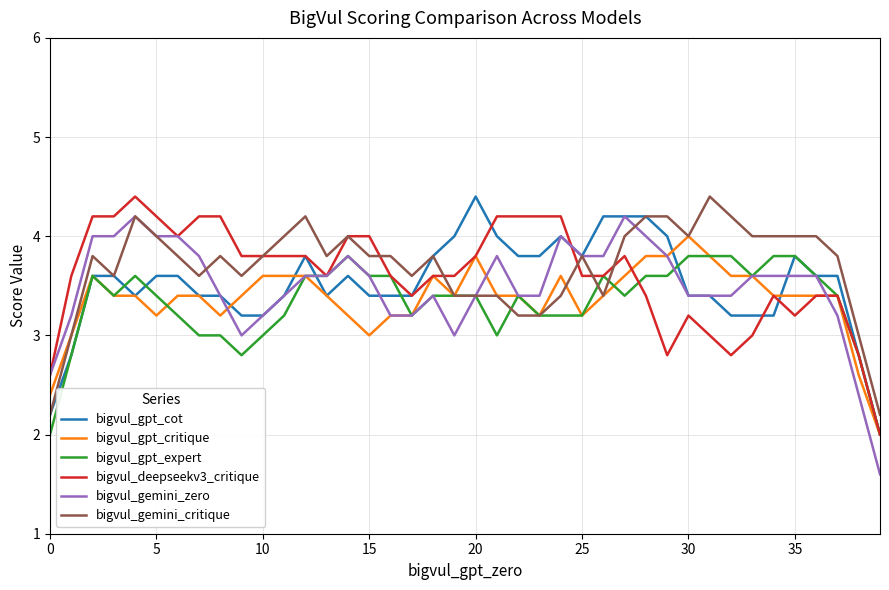

Count the number of data series in this chart.

6